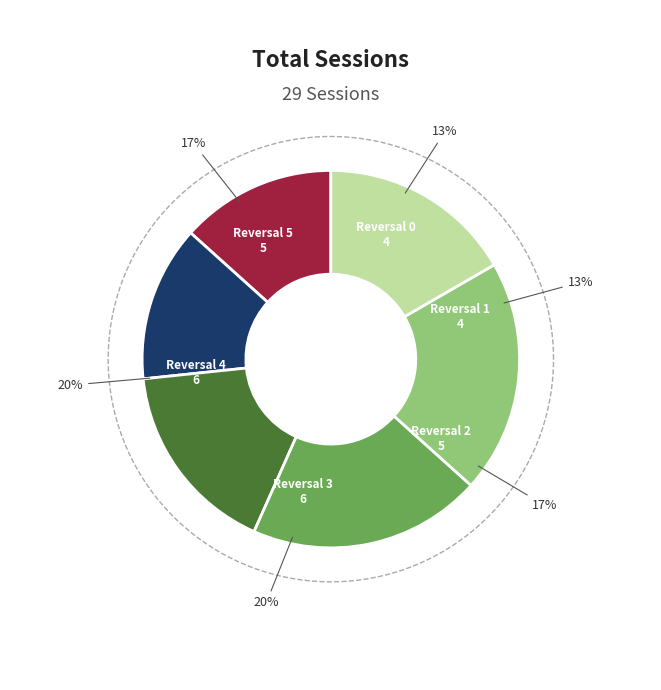

Which slice is the largest?

Reversal 3